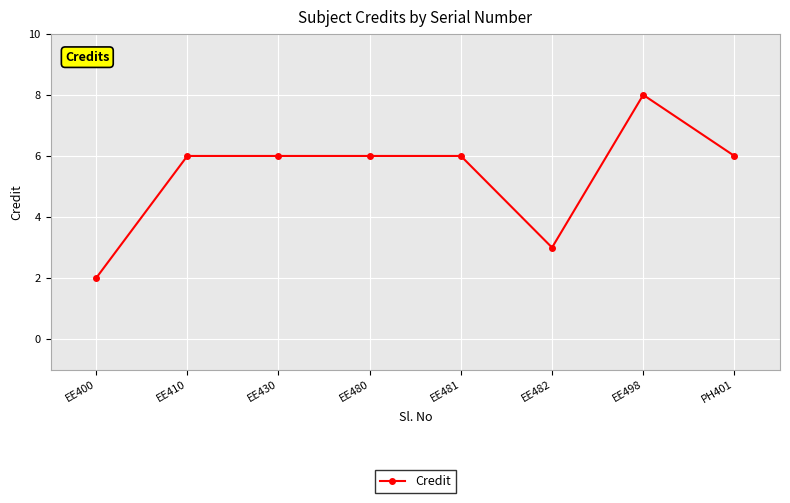

What is the difference between the maximum and minimum values?

6